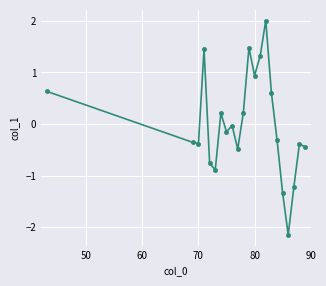

What is the value of the 10th point from the left?

-0.5